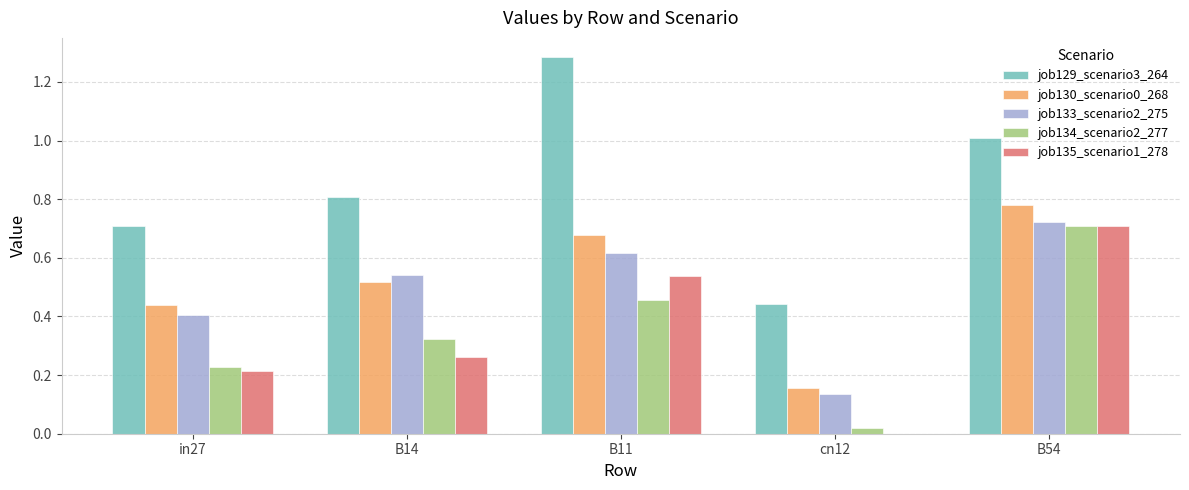

Which series has the widest spread of values?

job129_scenario3_264